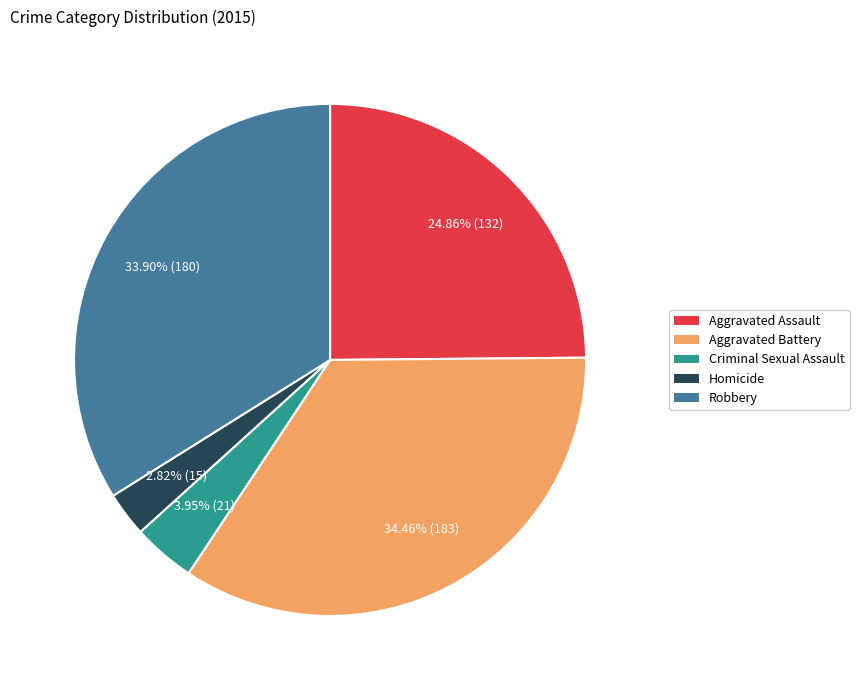

Approximately how many times larger is the value at Aggravated Assault compared to Aggravated Battery?

0.7